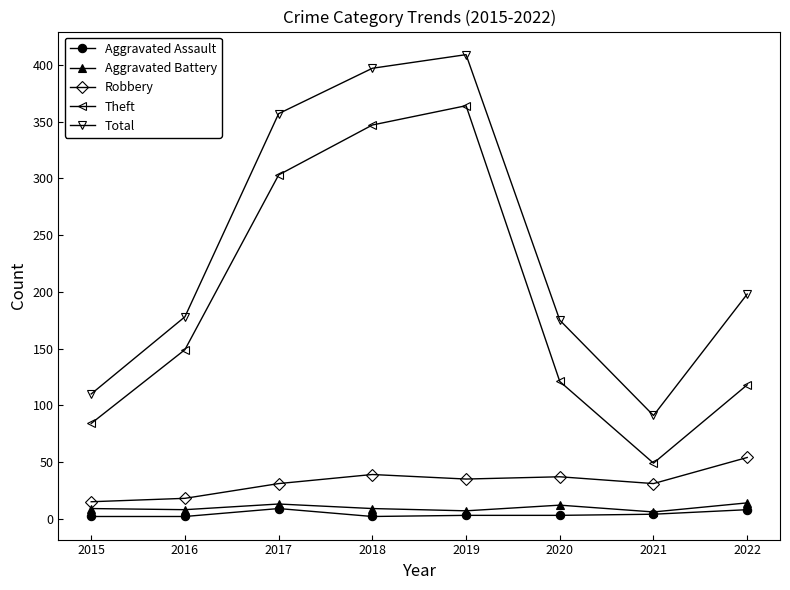

List the series in order of their peak value, lowest first.

Aggravated Assault, Aggravated Battery, Robbery, Theft, Total